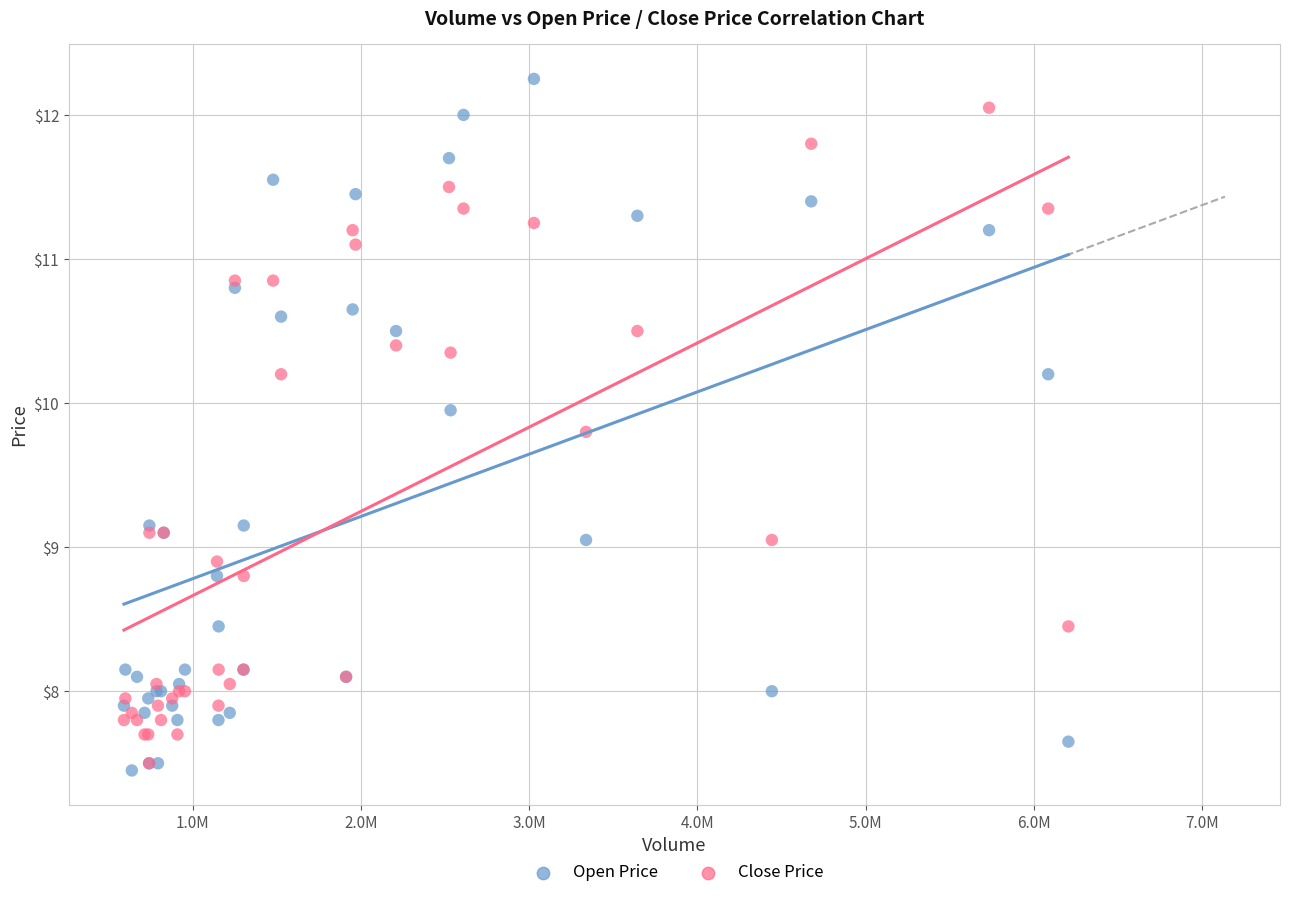

What are all the series names shown in the legend?

Open Price, Close Price